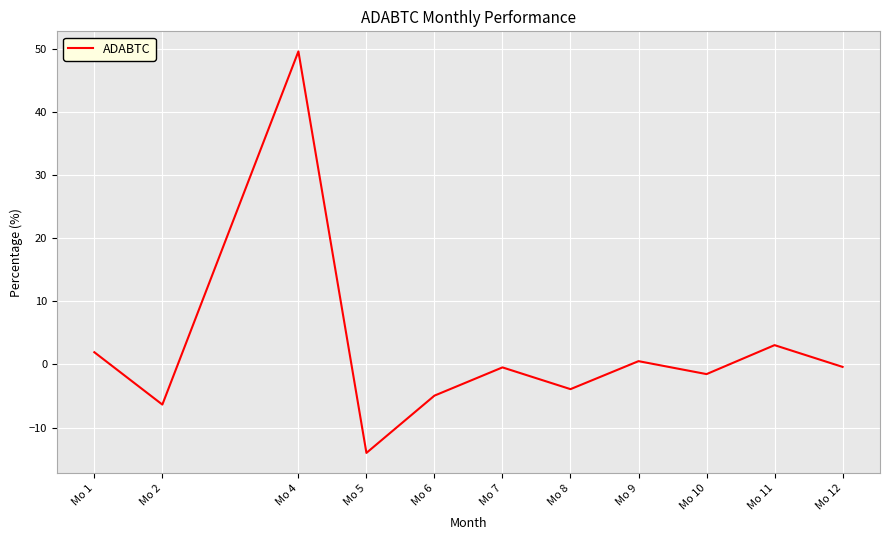

Between Mo 10 and Mo 11, which is larger?

Mo 11